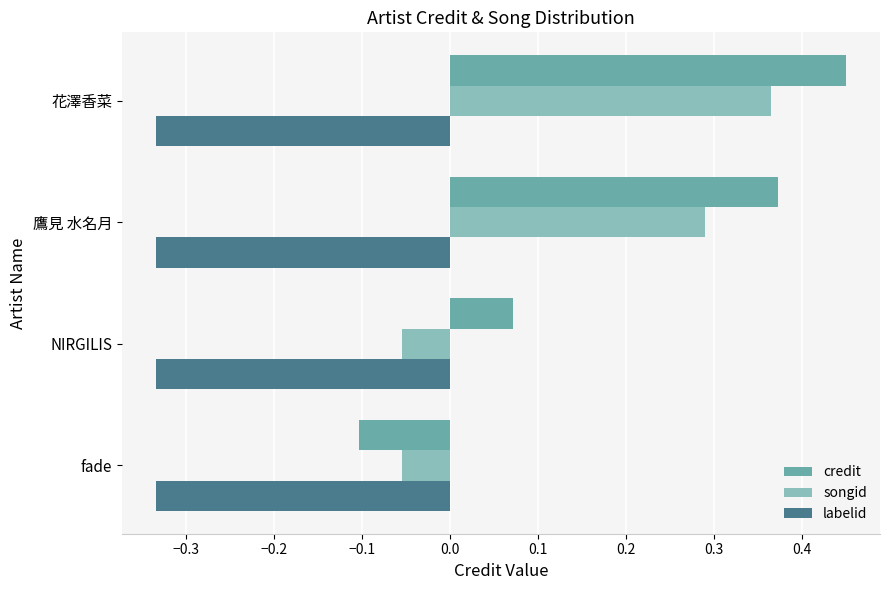

Which series changed the most between 鷹見 水名月 and 花澤香菜?

credit